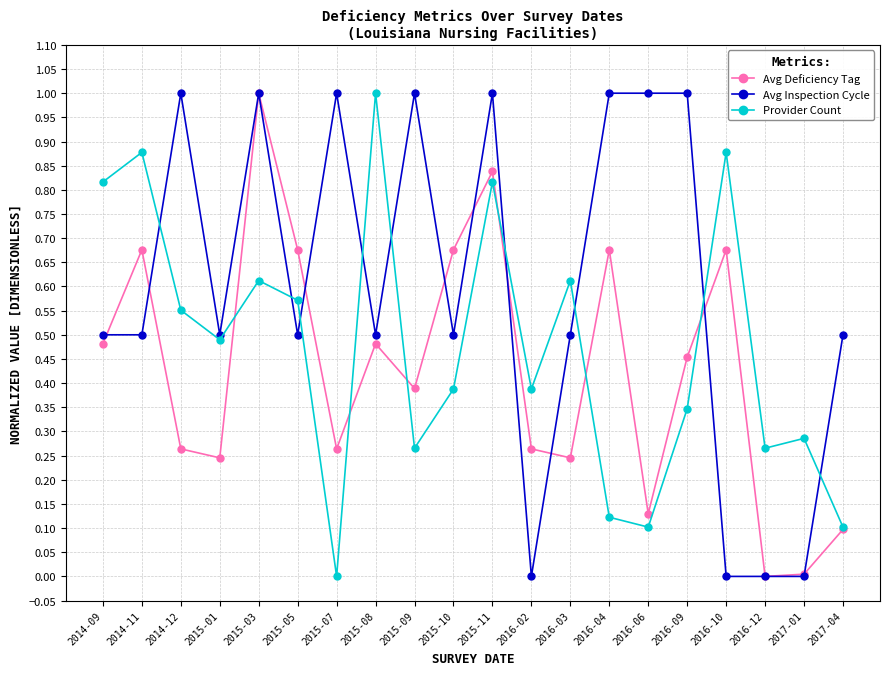

What is the difference between the maximum and second lowest values in the Avg Inspection Cycle series?

1.0